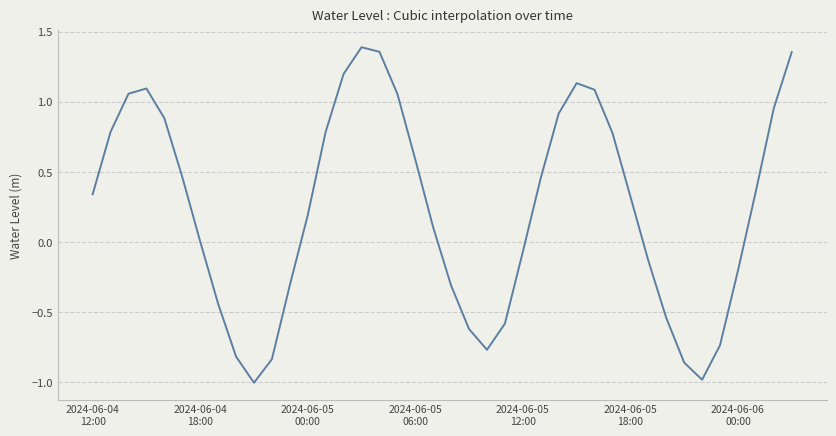

What is the difference between the maximum and minimum values?

2.4